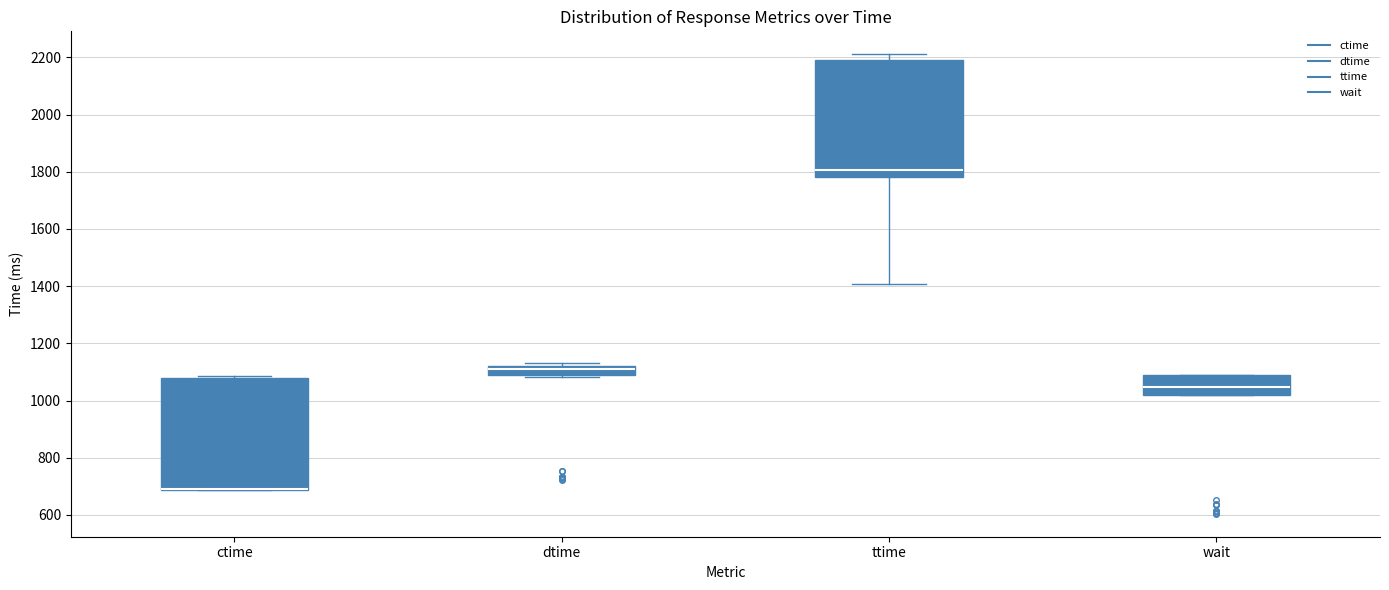

Reading left to right, read every box against the y-axis: the position of its median line, the range the box covers, and the ends of its whiskers. The values are not printed on the chart, so give them approximately, as read against the axis.

ctime: median 680 (drawn on the box's lower edge), box 680 to 1080, whiskers 680 to 1080 (just above the box's upper edge)
dtime: median 1100, box 1080 to 1120, whiskers 1080 to 1140
ttime: median 1800, box 1780 to 2200, whiskers 1400 to 2220
wait: median 1040, box 1020 to 1080, whiskers 1020 to 1080